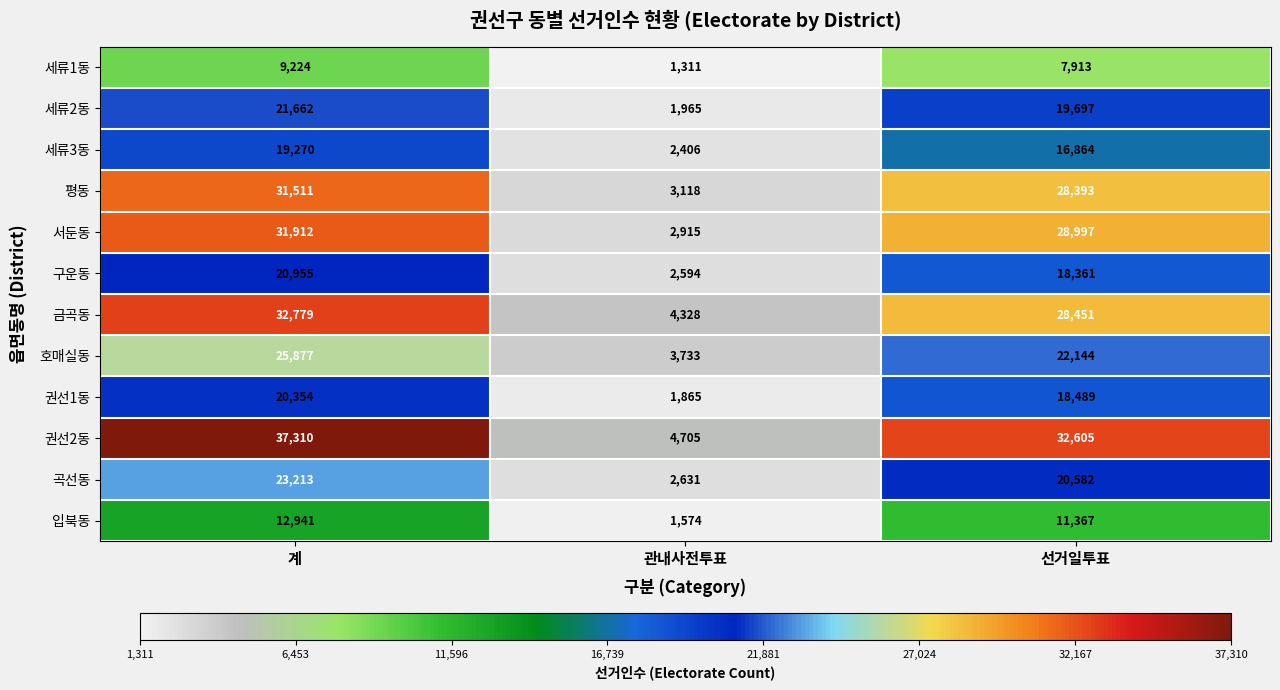

The value of 곡선동 at 관내사전투표 is 4019. True or false?

False